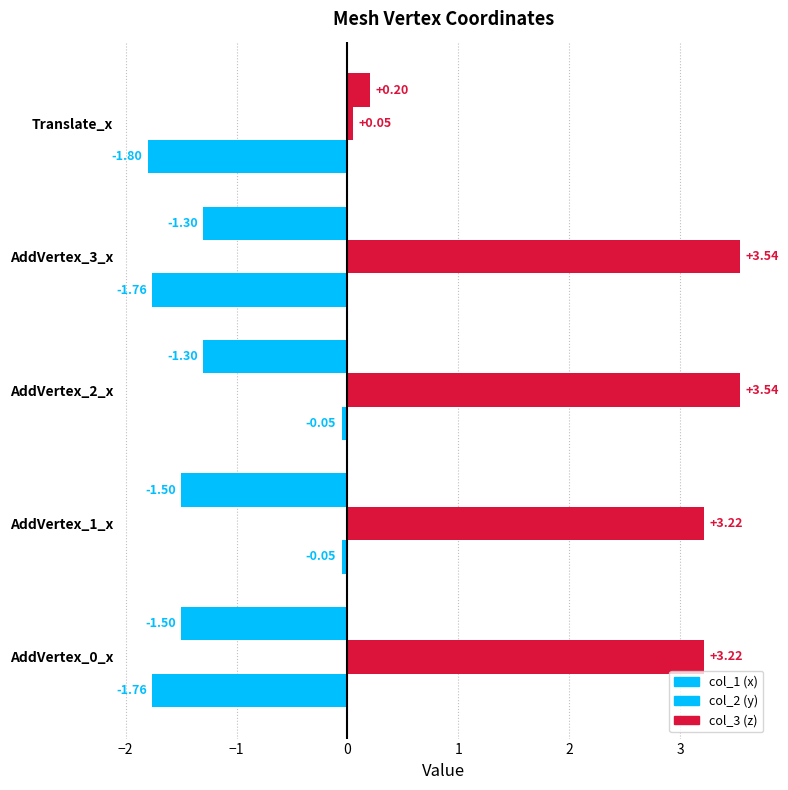

What is the lowest value of the col_2 (y) series?

0.1